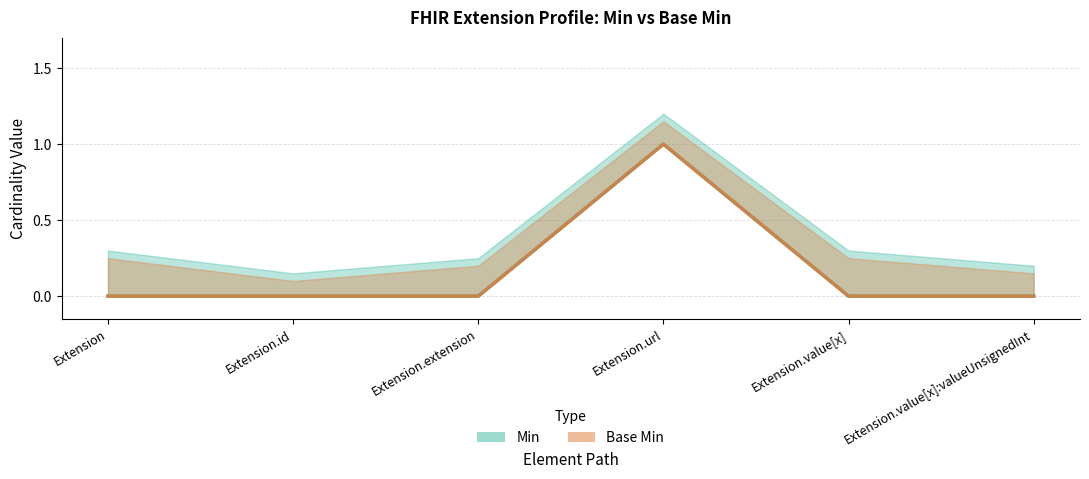

Count the number of categories in the chart.

6